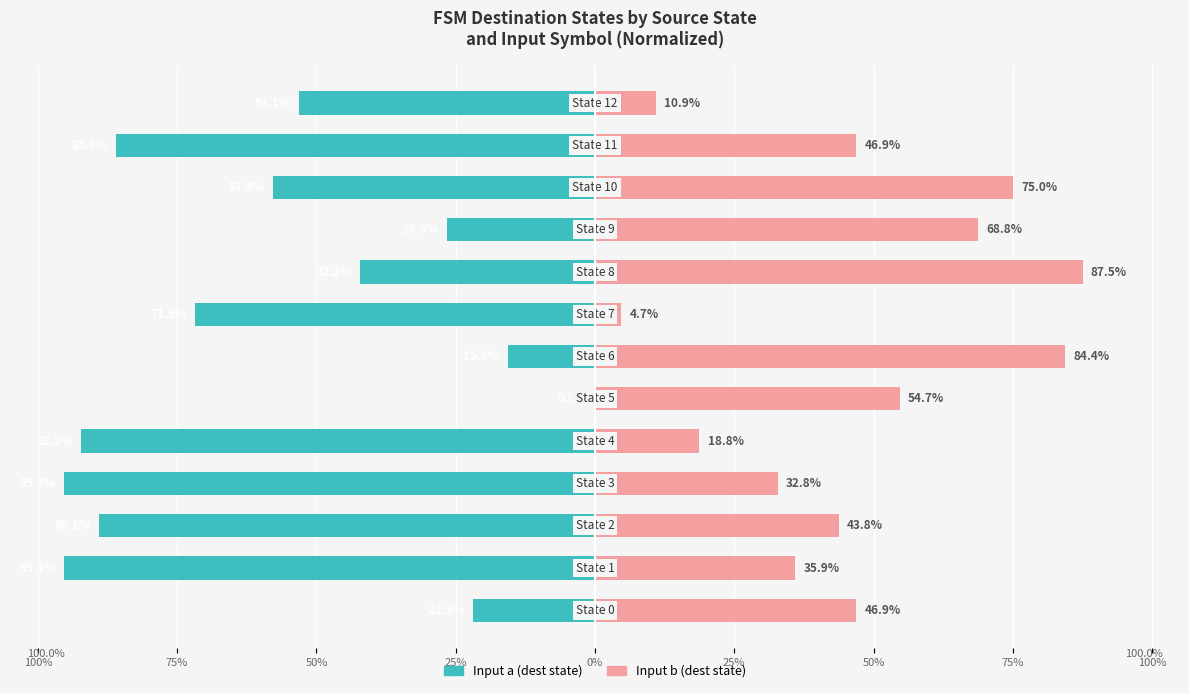

What is the label of the 10th bar from the right?

25%